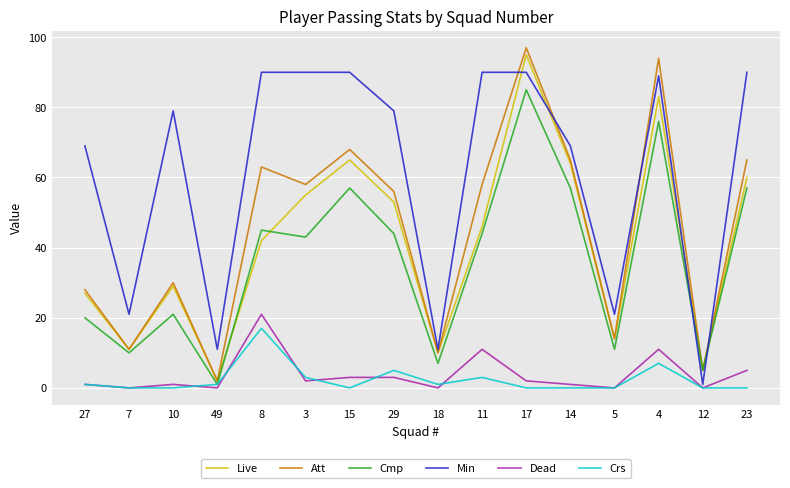

Which label corresponds to the largest value in the chart?

17